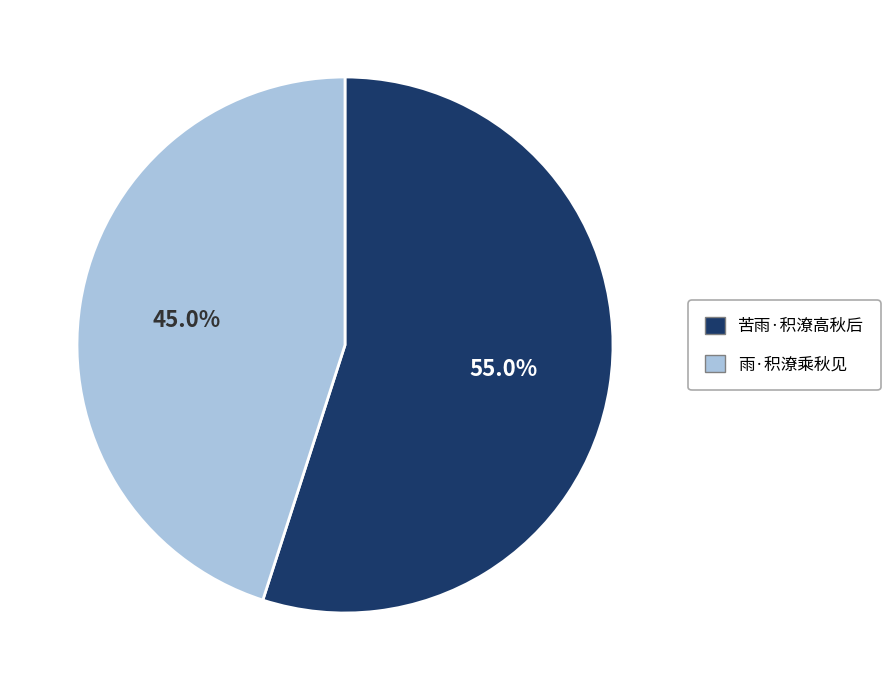

Does 雨·积潦乘秋见 account for over 50% of the chart?

No